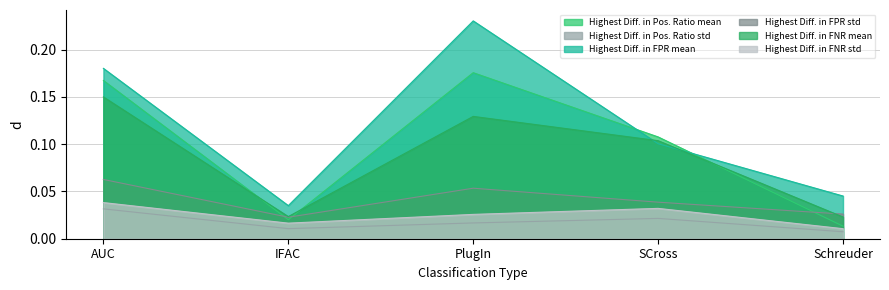

What is the difference between the highest and lowest values at PlugIn?

0.2